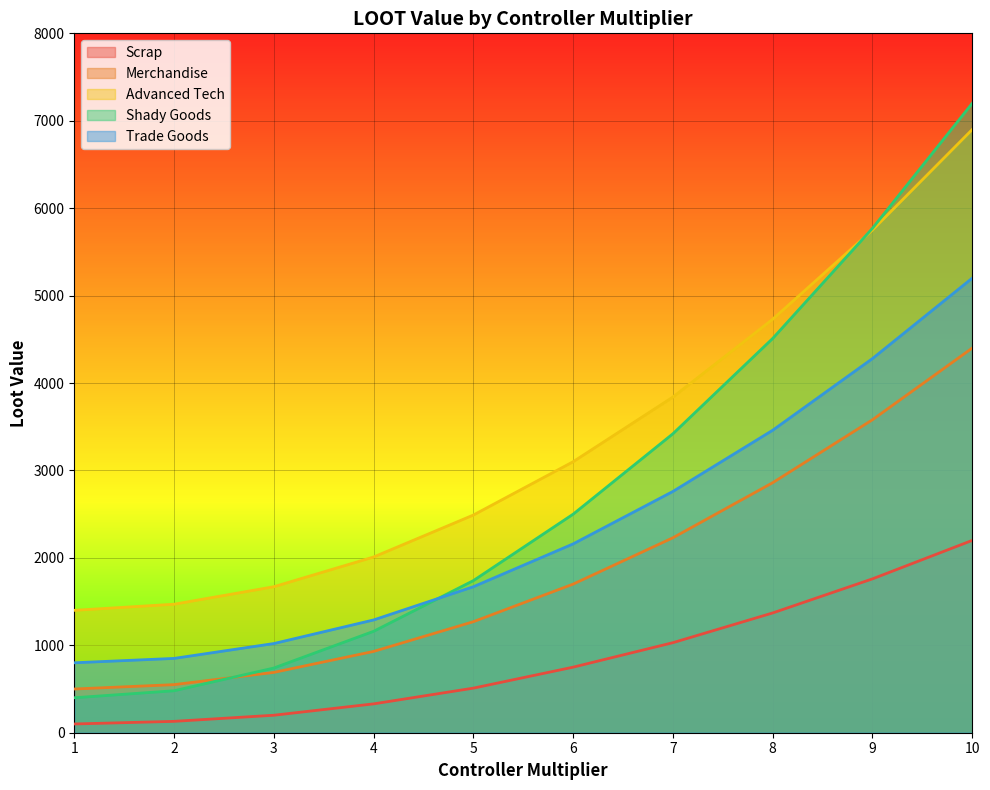

Reading left to right, what are all the values shown in this chart?

Scrap: 1=100	2=130	3=200	4=330	5=510	6=750	7=1030	8=1370	9=1760	10=2200
Merchandise: 1=500	2=550	3=690	4=930	5=1270	6=1700	7=2230	8=2860	9=3580	10=4400
Advanced Tech: 1=1400	2=1470	3=1670	4=2010	5=2490	6=3100	7=3840	8=4730	9=5750	10=6900
Shady Goods: 1=400	2=480	3=740	4=1160	5=1740	6=2500	7=3420	8=4510	9=5770	10=7200
Trade Goods: 1=800	2=850	3=1020	4=1290	5=1670	6=2160	7=2760	8=3460	9=4280	10=5200